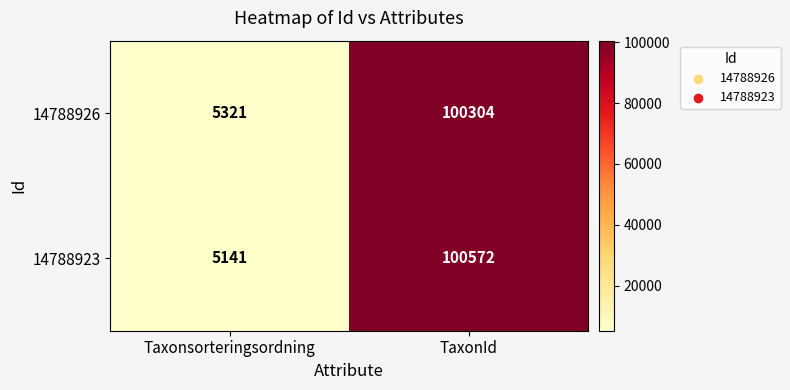

What is the difference between the maximum and minimum values in the 14788926 series?

94983